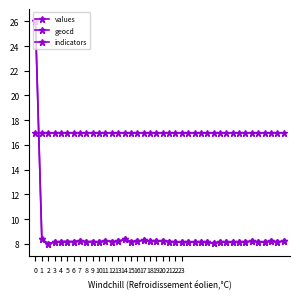

How many lines are shown in the chart?

3